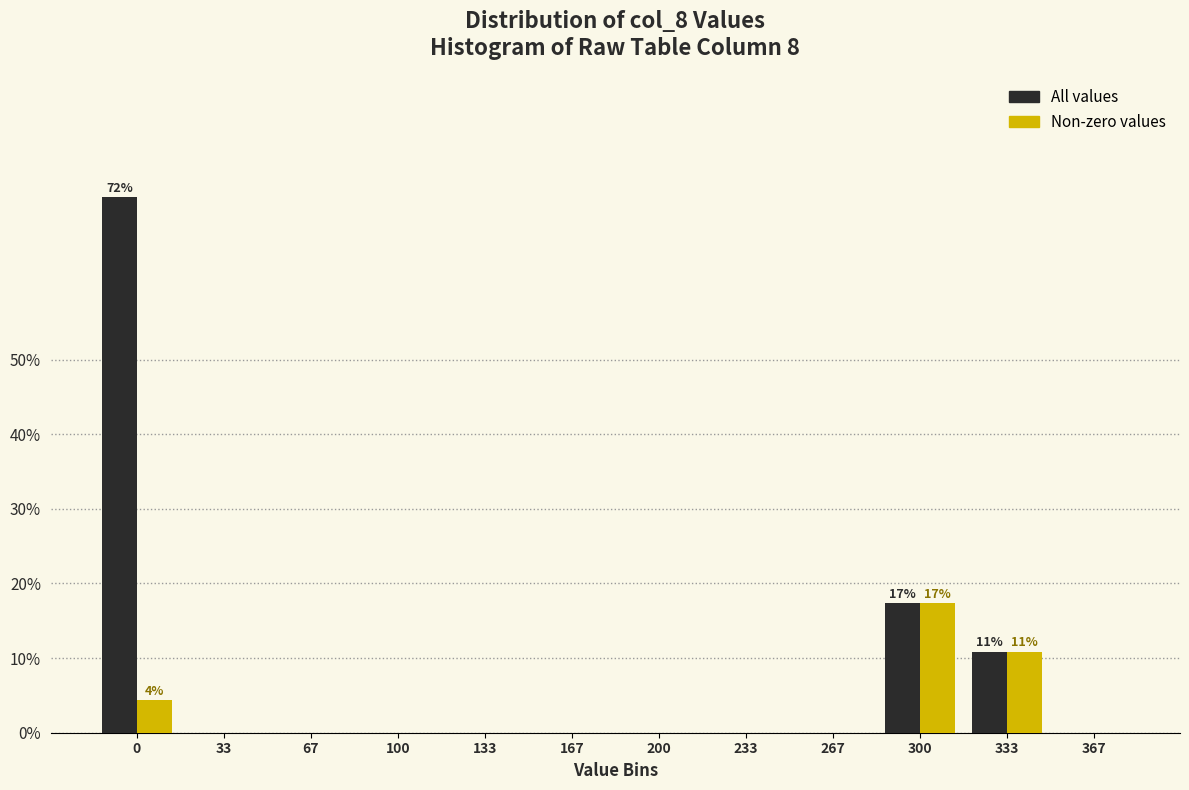

Reading left to right, what are all the values shown in this chart?

All values: 0=71.7	33=0.0	67=0.0	100=0.0	133=0.0	167=0.0	200=0.0	233=0.0	267=0.0	300=17.4	333=10.9	367=0.0
Non-zero values: 0=4.3	33=0.0	67=0.0	100=0.0	133=0.0	167=0.0	200=0.0	233=0.0	267=0.0	300=17.4	333=10.9	367=0.0